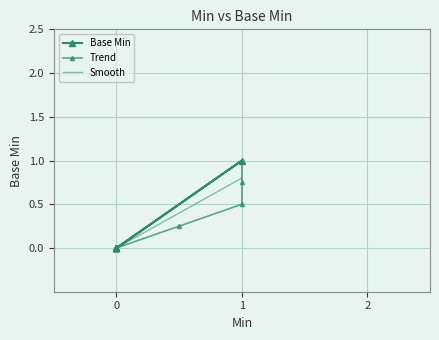

True or false: Trend and Smooth cross at least once.

True